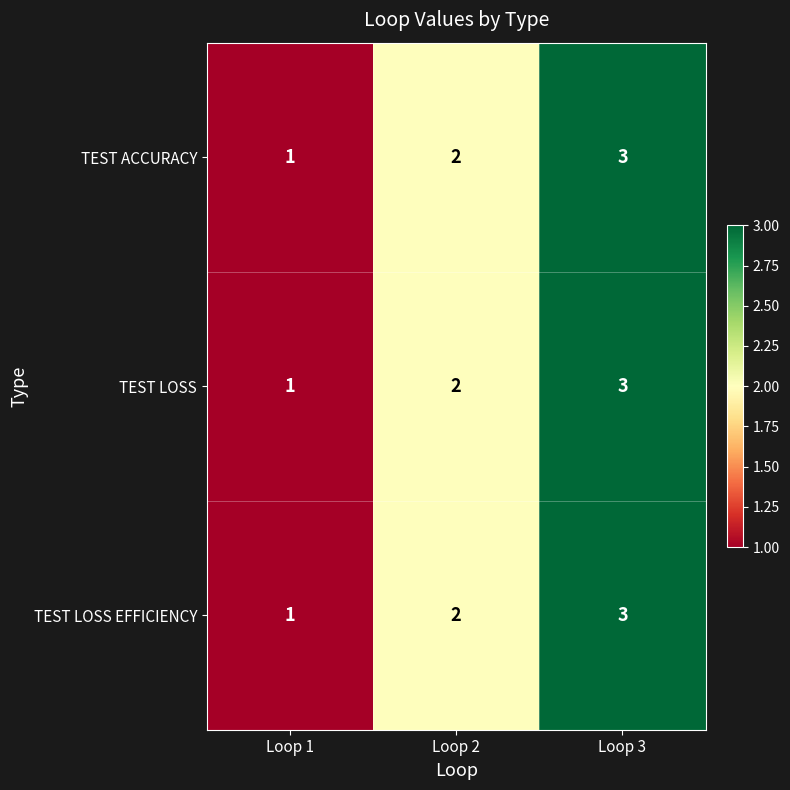

How many data points does each series have?

3